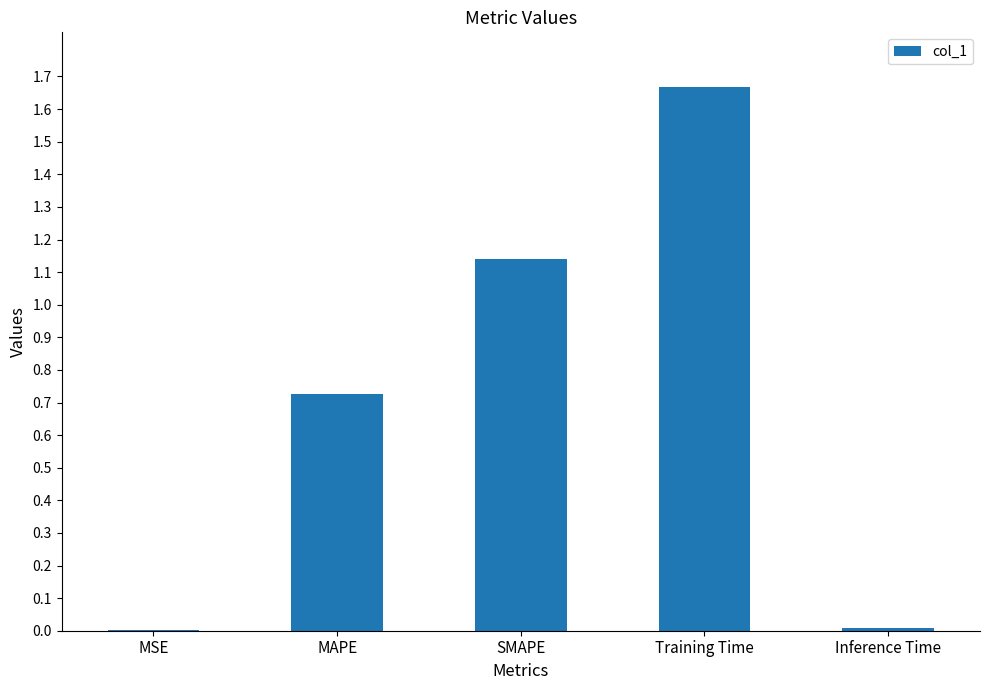

What is the change in value from SMAPE to Training Time?

+0.5